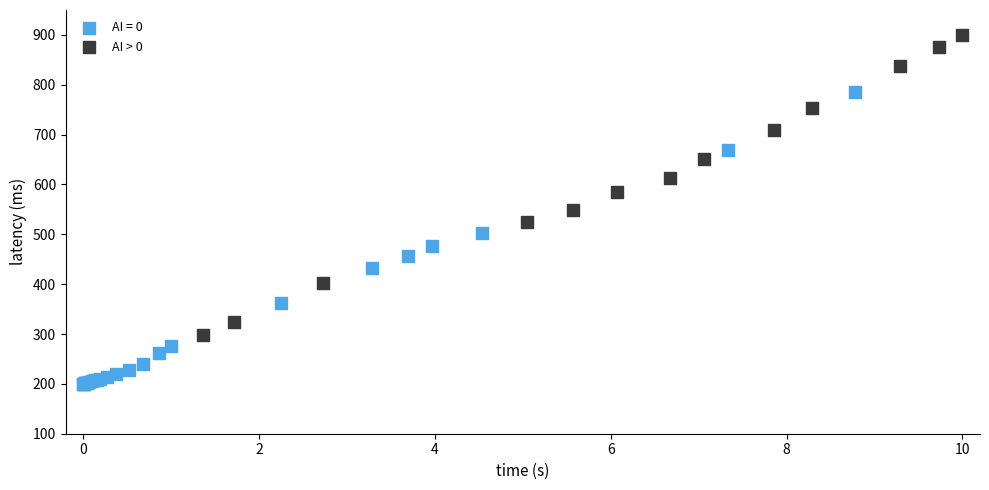

Which series contains the lowest Y value?

AI = 0